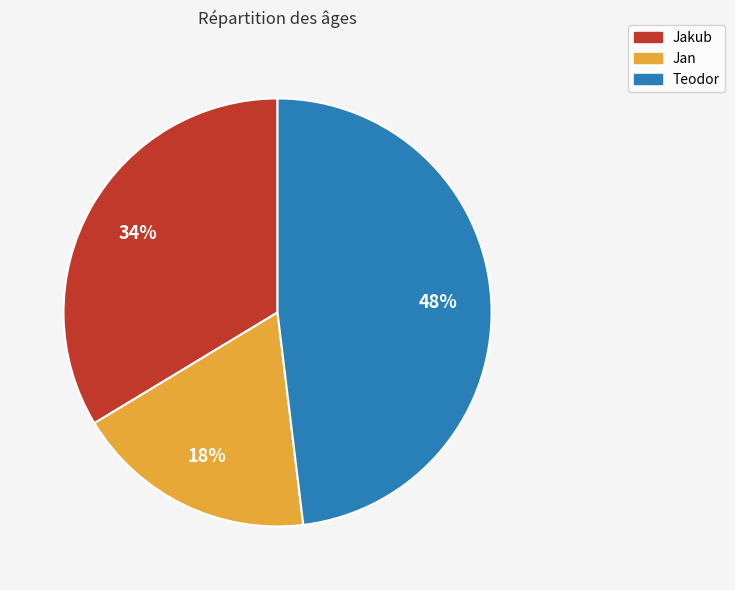

What percentage is the Teodor slice, to the nearest percent?

48%